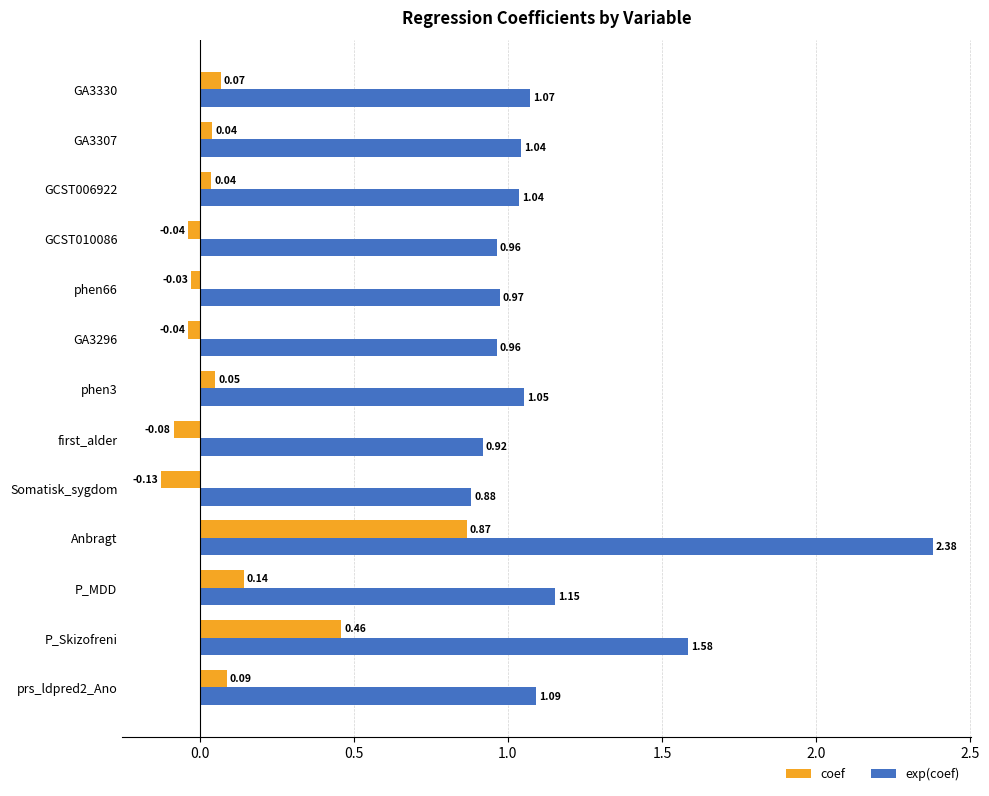

Rank the series by their maximum value, from highest to lowest.

exp(coef), coef